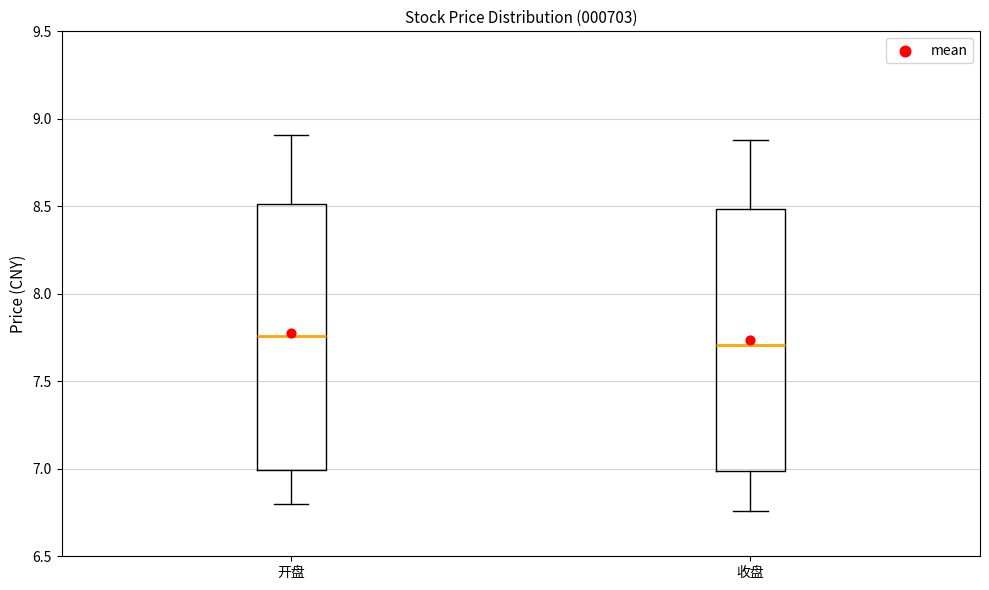

Reading left to right, transcribe this box plot: for each box, give where its median line is, the range the box spans, and where its two whiskers end, as read against the y-axis. The values are not printed on the chart, so give them approximately, as read against the axis.

开盘: median 7.75, box 7.00 to 8.50, whiskers 6.80 to 8.90
收盘: median 7.70, box 7.00 to 8.50, whiskers 6.75 to 8.90